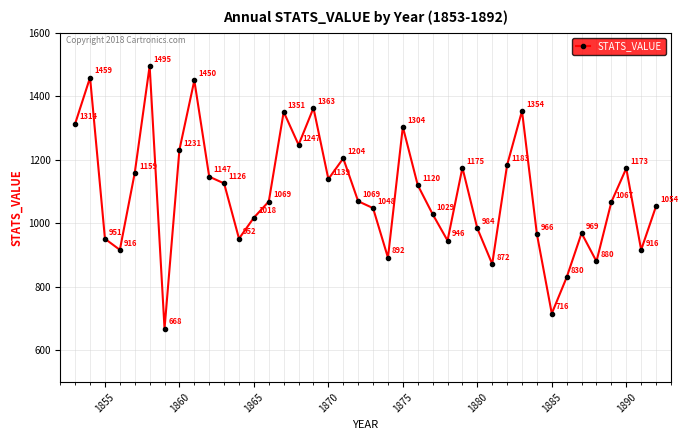

What is the greatest value displayed?

1495.3